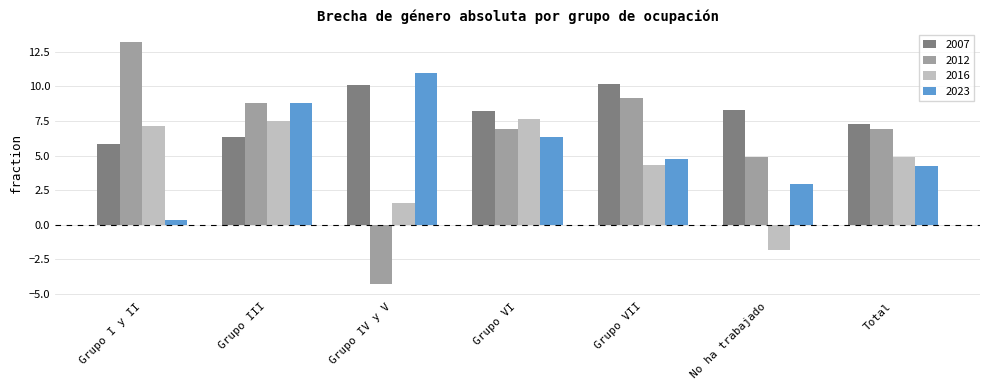

What is the label of the 2nd bar from the left?

Grupo III